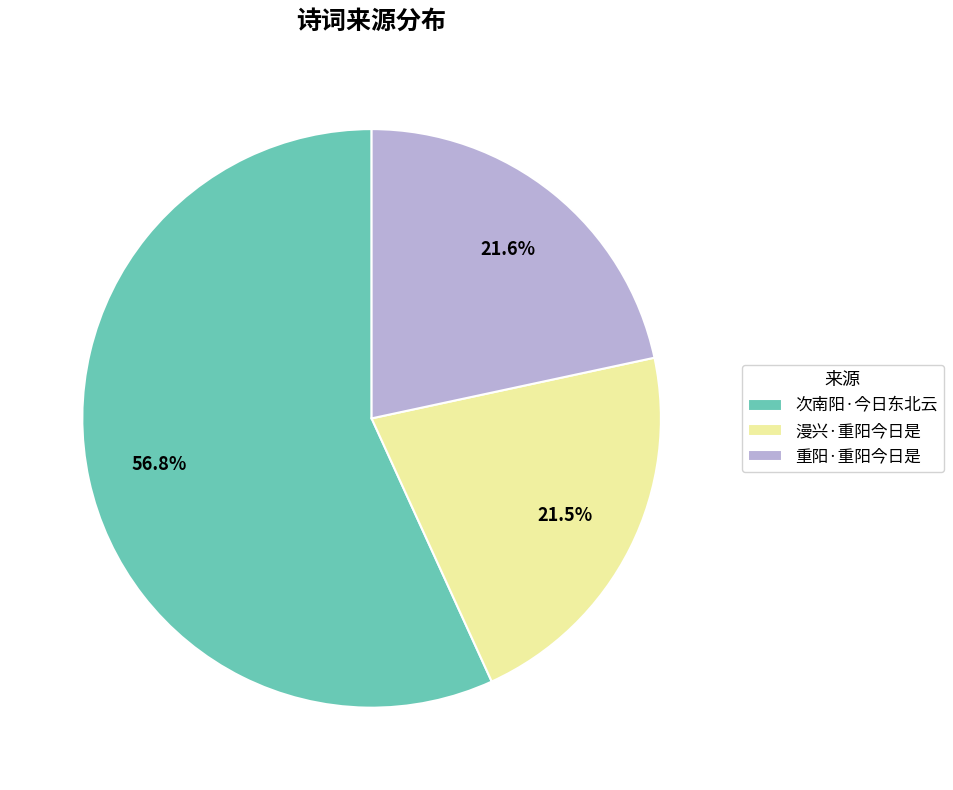

What percentage is NOT represented by 重阳·重阳今日是?

78.4%